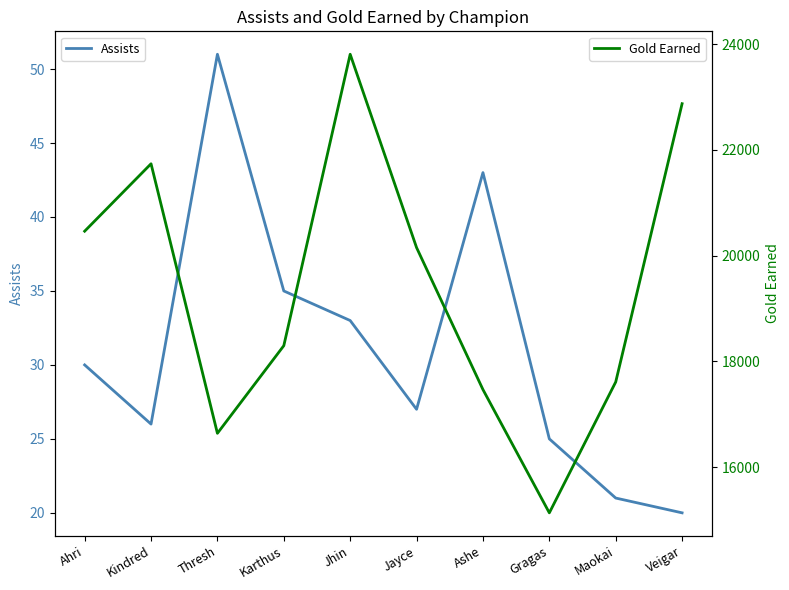

Which series has the largest range (max minus min)?

Gold Earned